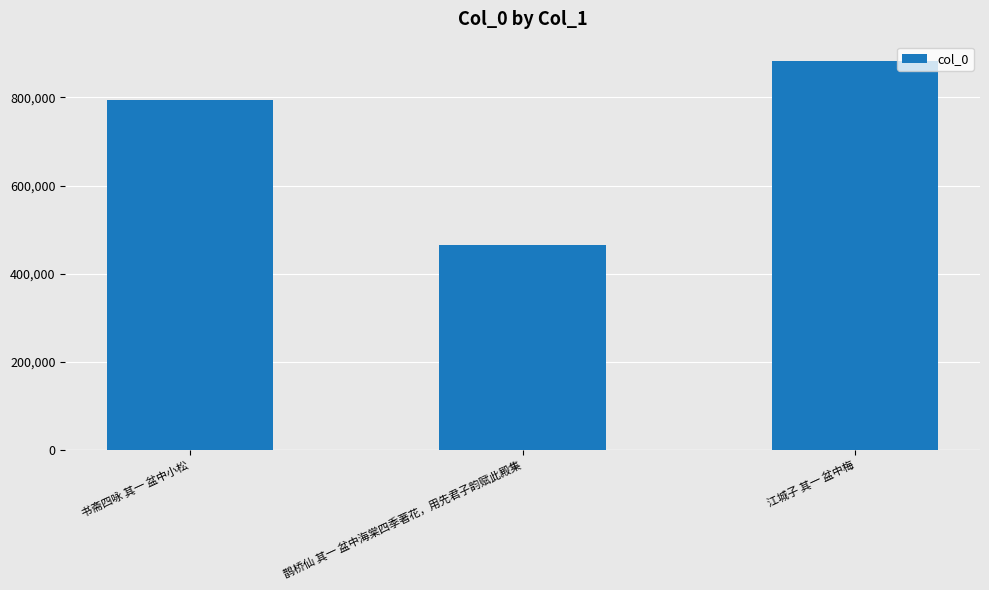

The value at 书斋四咏 其一 盆中小松 is 793625. True or false?

True